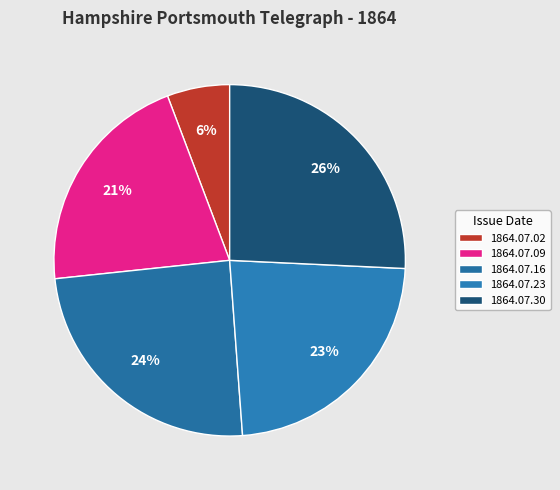

Does 1864.07.02 account for over 50% of the chart?

No